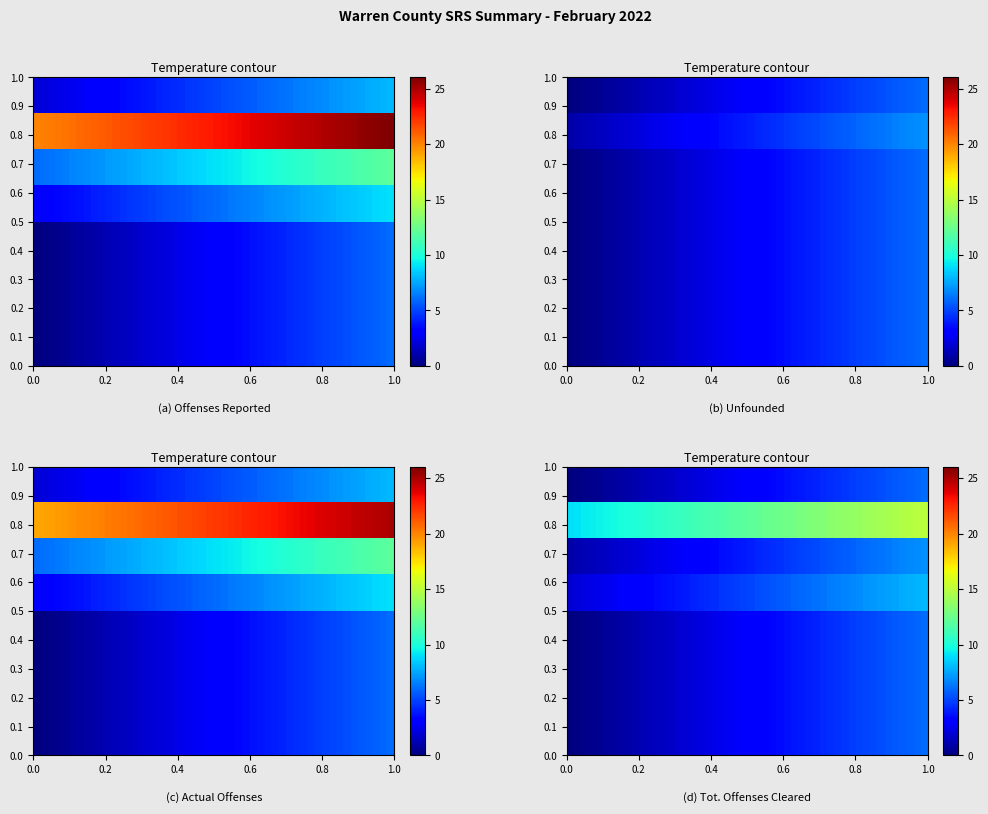

Reading left to right, list all the values displayed in this chart.

Murder/NonNegligent Homicide: 0	0	0	0
Manslaughter by Negligence: 0	0	0	0
Rape: 0	0	0	0
Robbery: 0	0	0	0
Assault: 3	0	3	2
Burglary: 6	0	6	1
Larceny: 20	1	19	9
Motor Vehicle Theft: 2	0	2	0